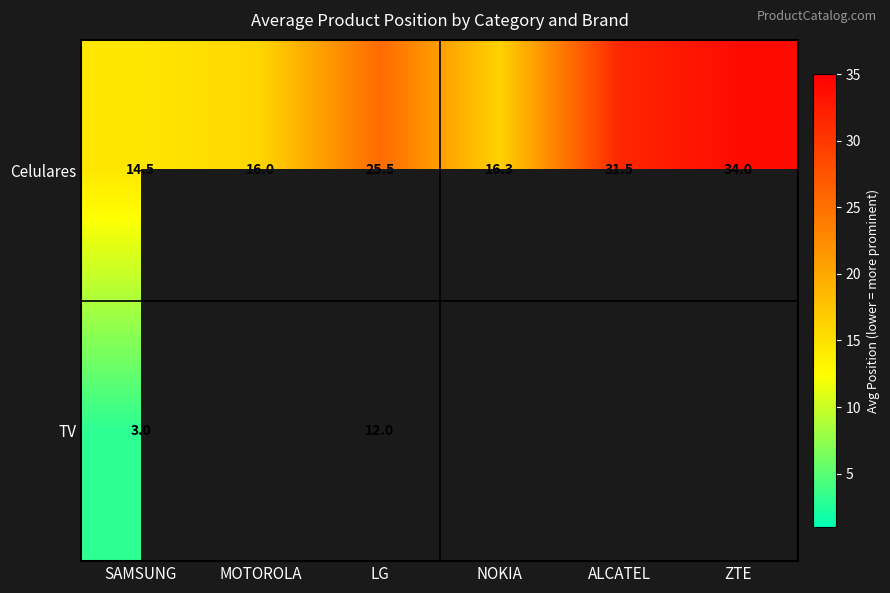

At which label does Celulares reach its minimum?

SAMSUNG